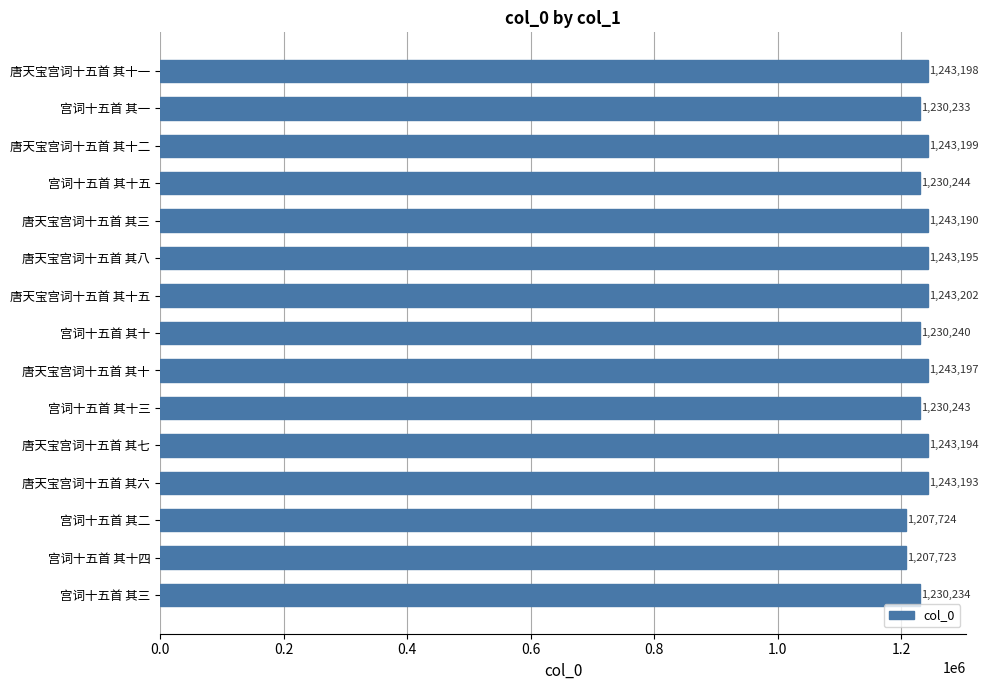

What position from the bottom is 唐天宝宫词十五首 其八?

10